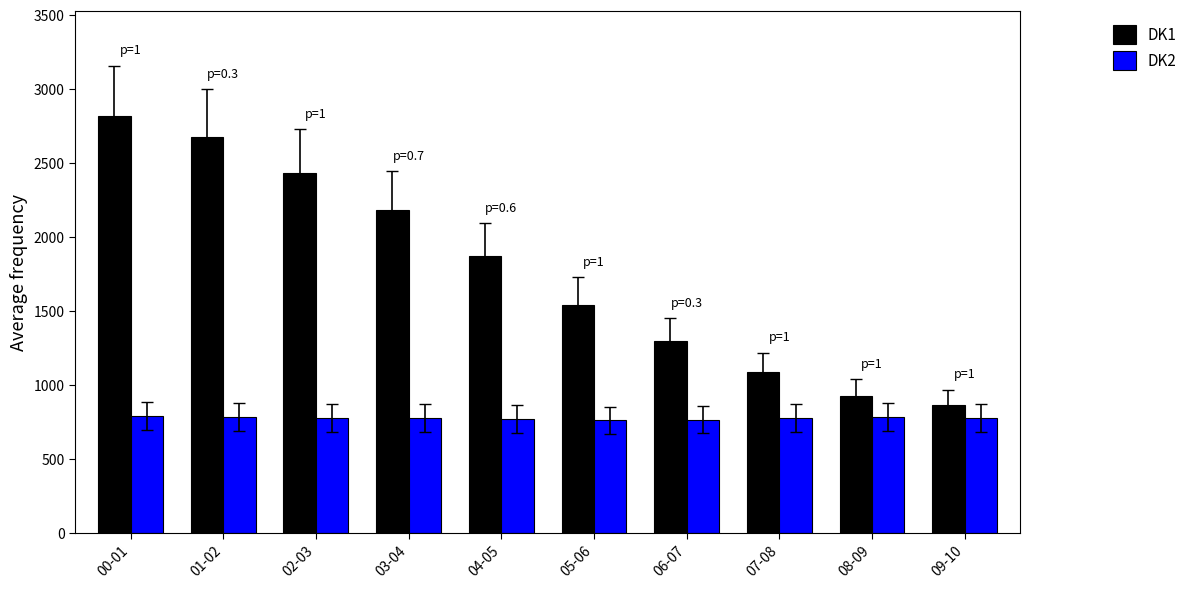

What is the spread (max minus min) of values at 00-01?

2030